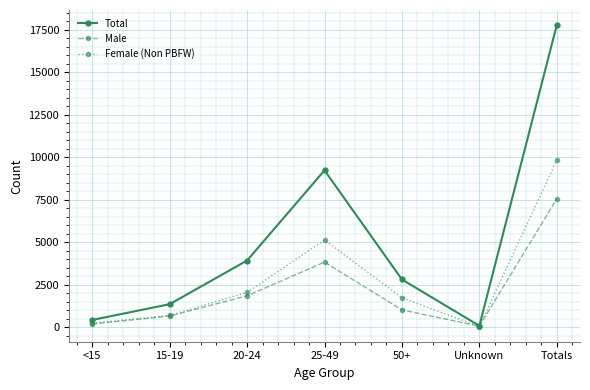

The Male series shows 7552 at Totals. True or false?

True